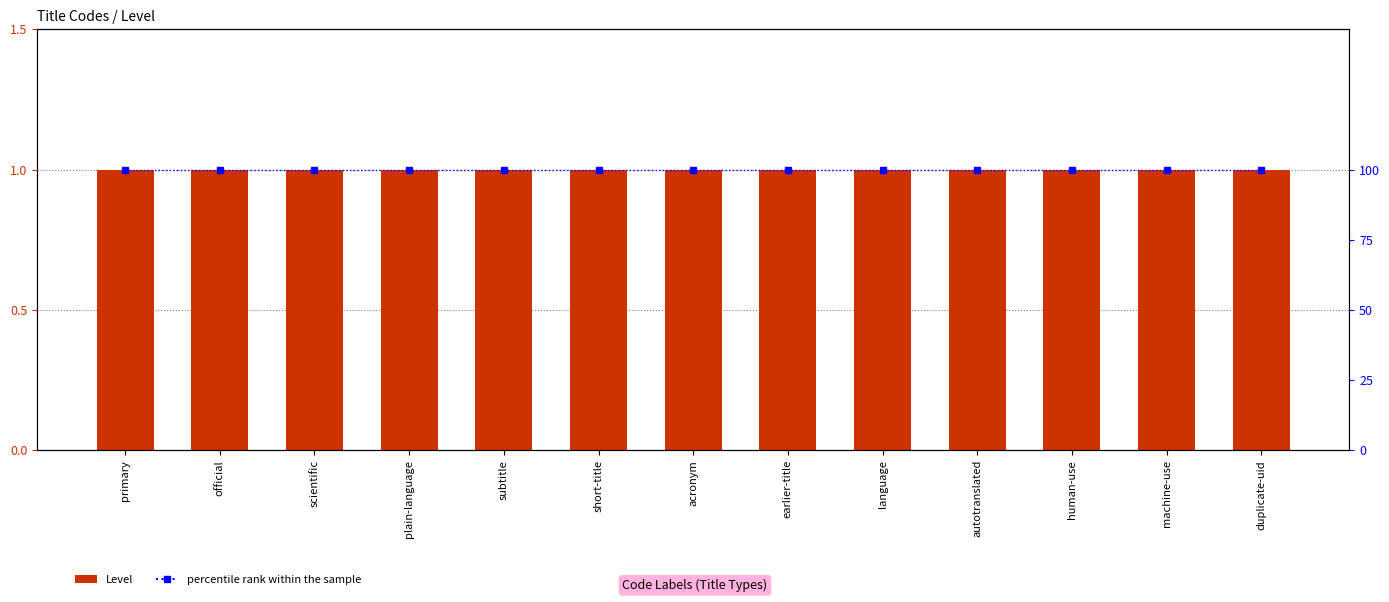

List the labels in order of percentile rank within the sample value, largest first.

primary, official, scientific, plain-language, subtitle, short-title, acronym, earlier-title, language, autotranslated, human-use, machine-use, duplicate-uid